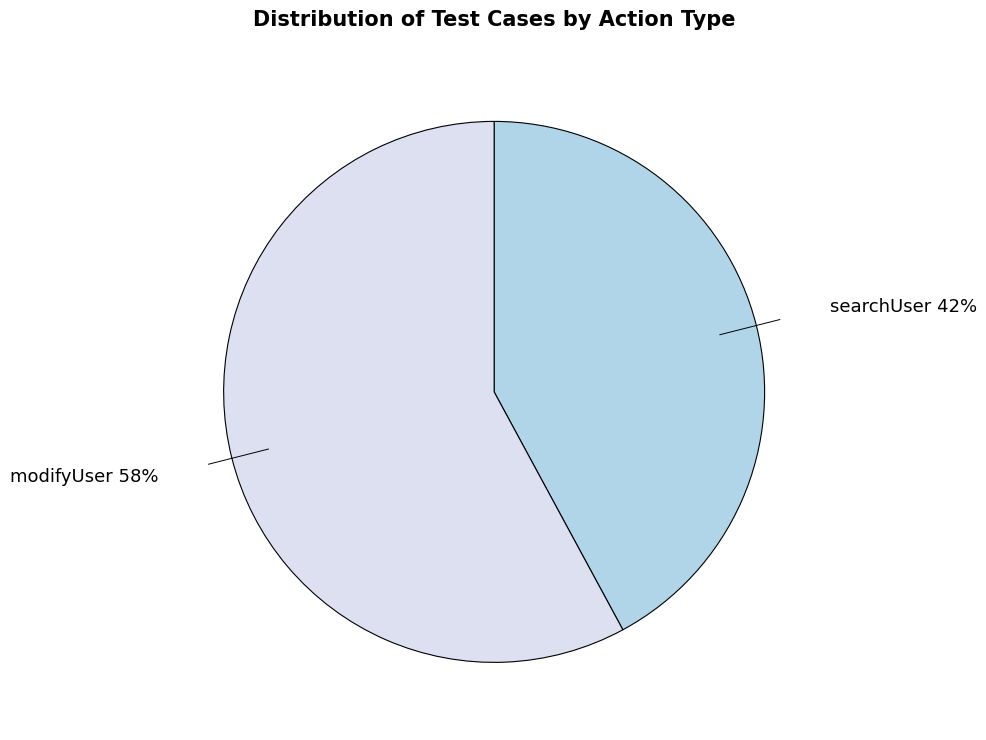

To the nearest percent, what is the difference between the largest and smallest slice percentages?

16%